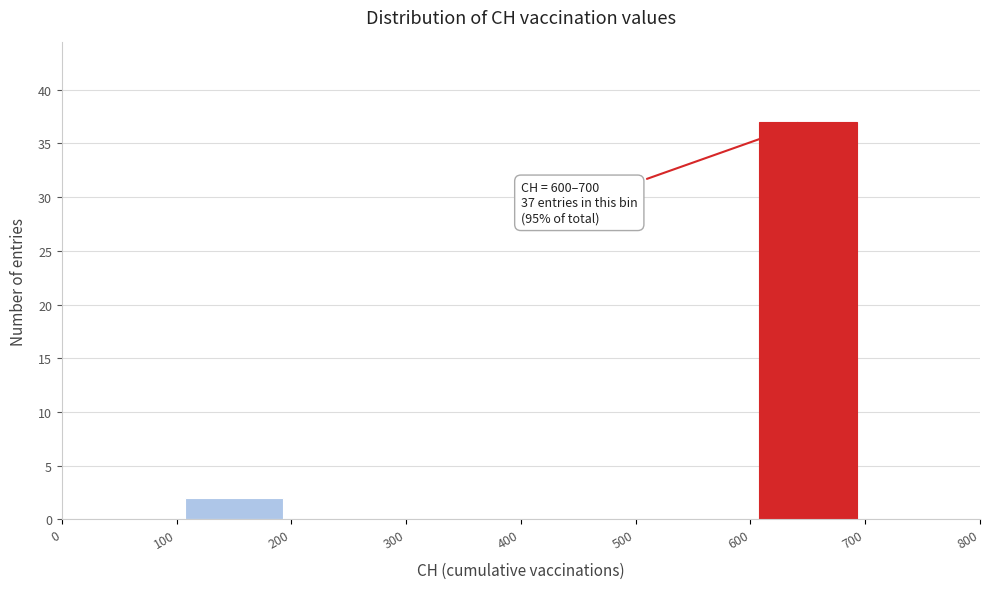

Which range on the x-axis has the tallest bar?

600 to 700